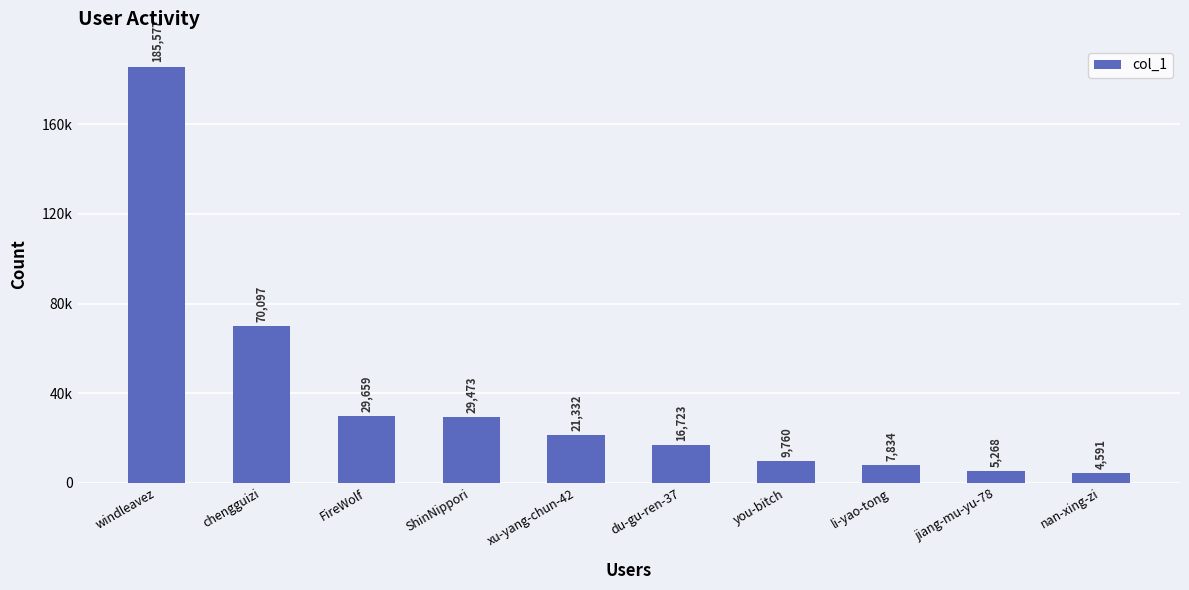

What is the label of the 1st bar from the left?

windleavez